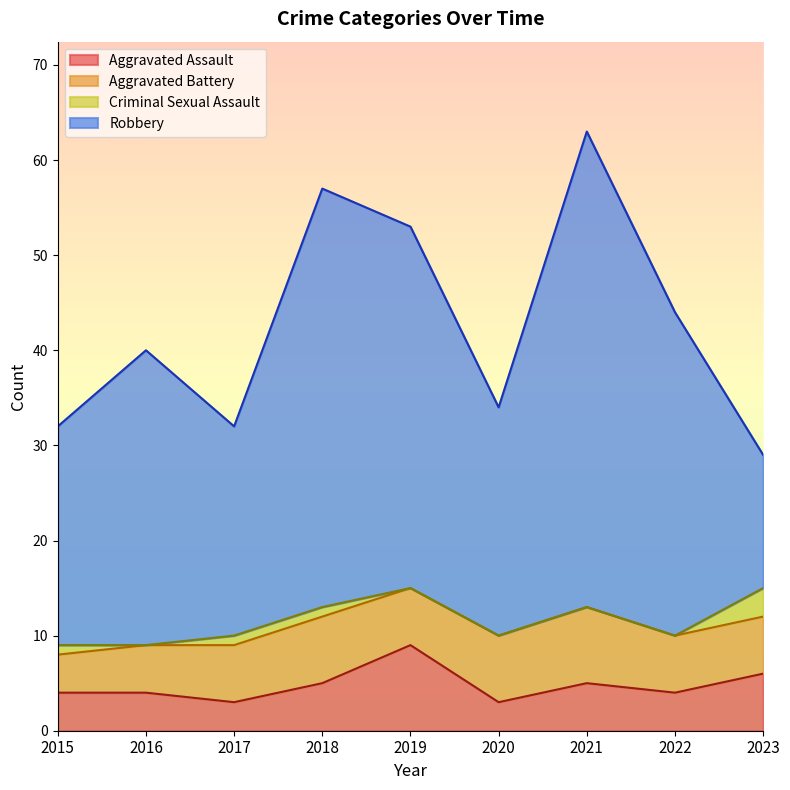

What is the minimum value for Aggravated Assault?

3